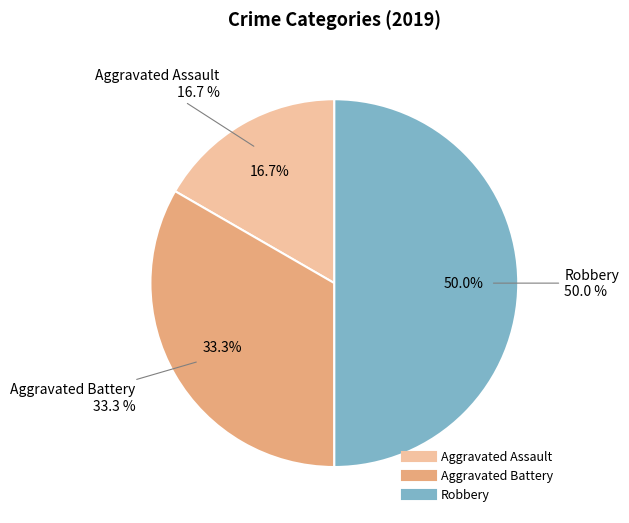

Does Robbery represent more than half of the total?

No